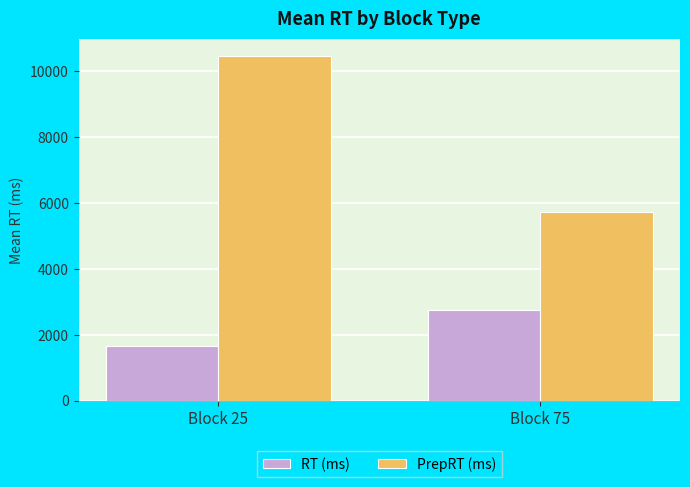

What are all the series names shown in the legend?

RT (ms), PrepRT (ms)